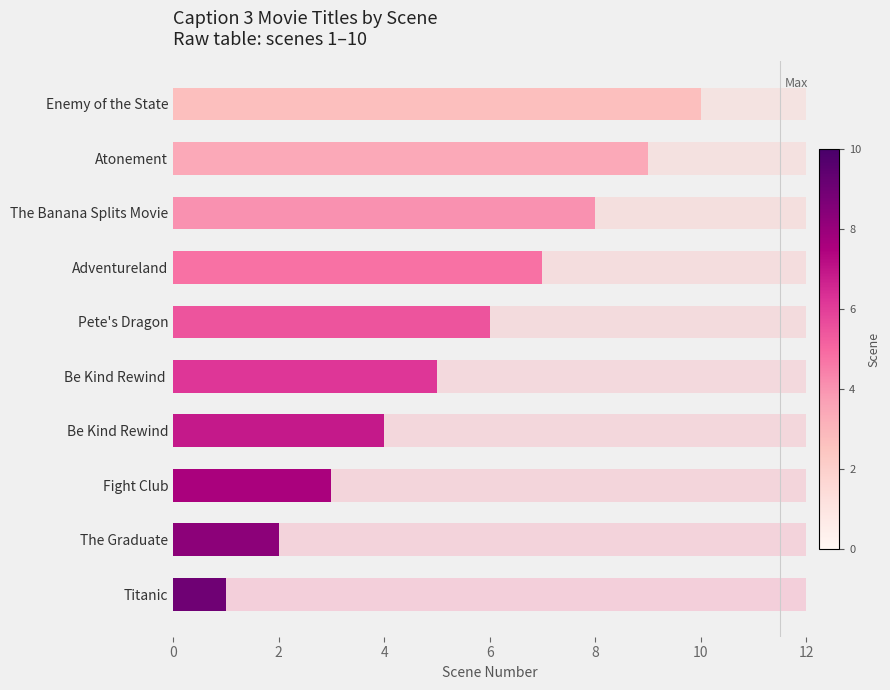

What is the greatest value displayed?

10